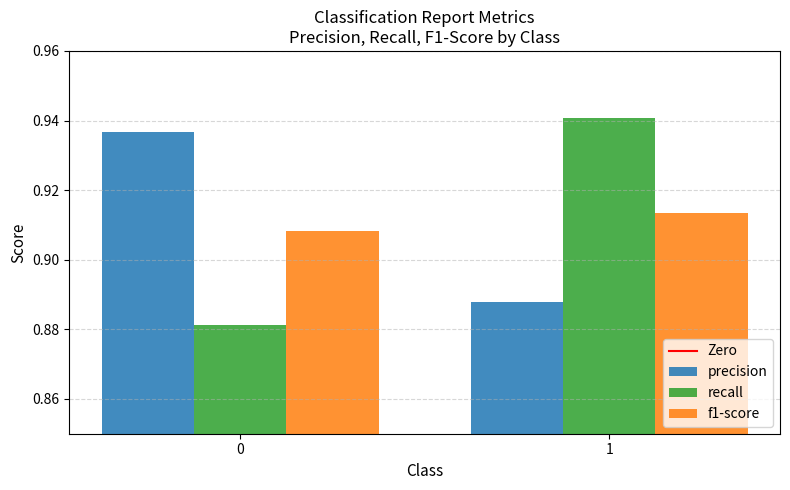

What is the sum of the recall values at 1 and 0?

1.8